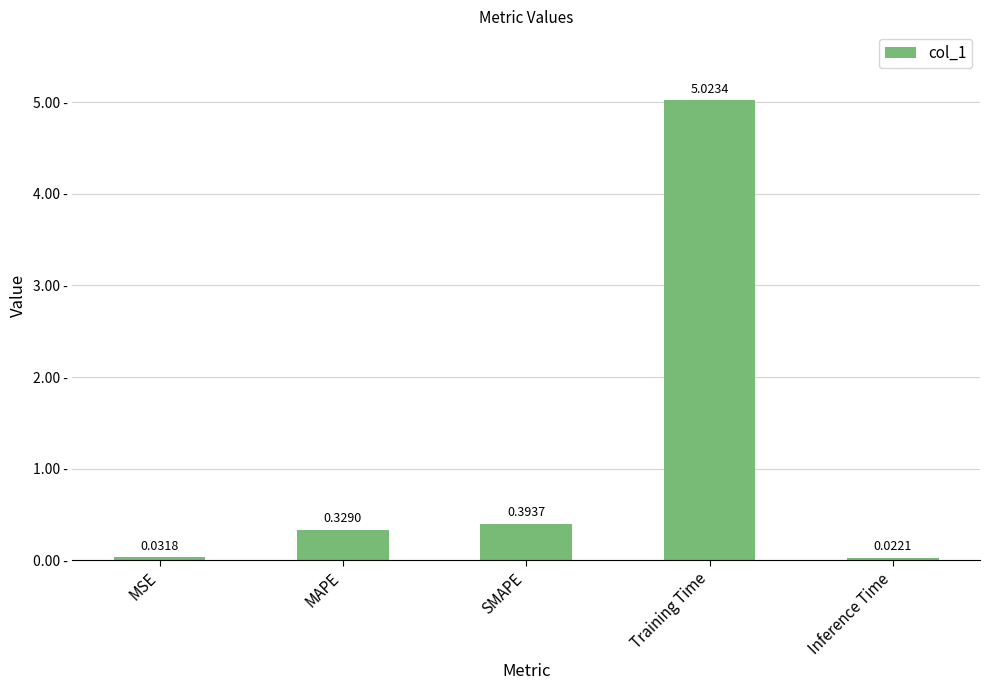

At which category does the chart reach its peak across all series?

Training Time